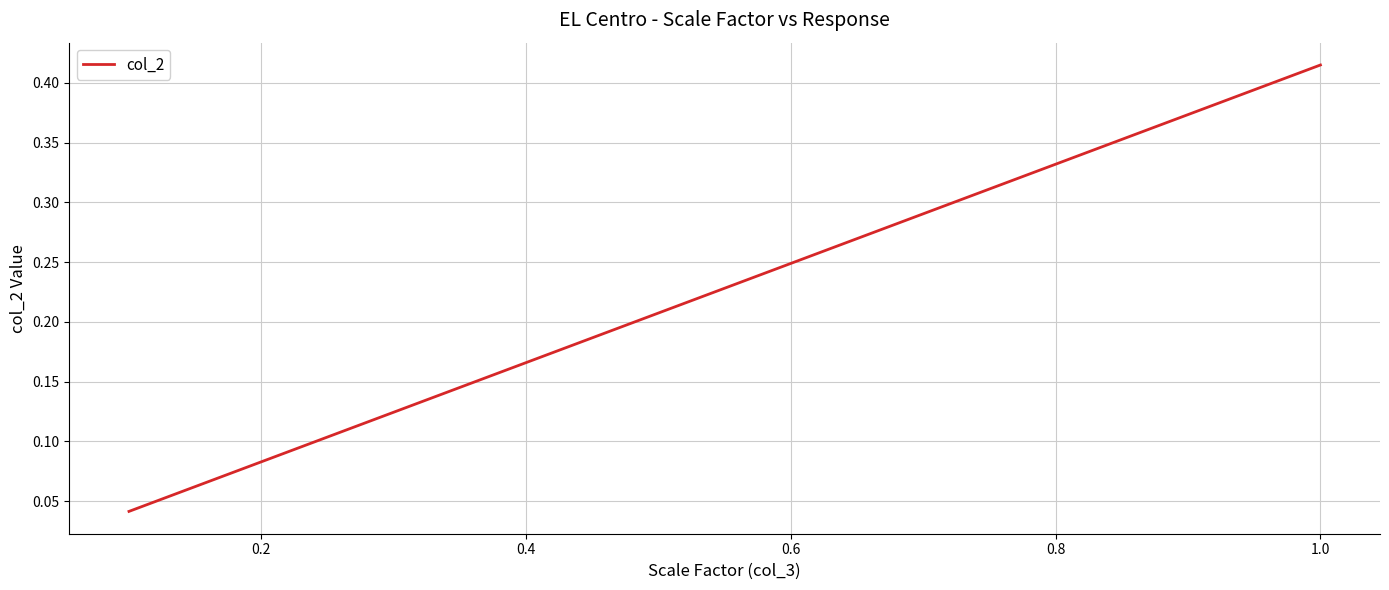

How many lines are shown in the chart?

1